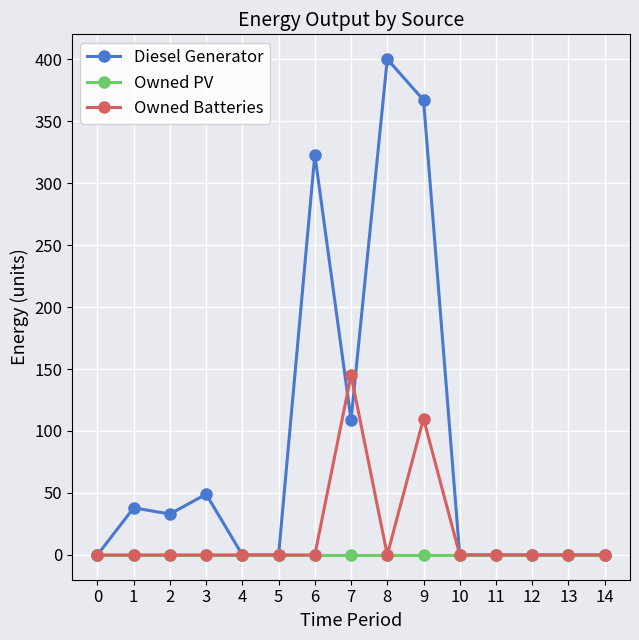

Is it true that Owned Batteries equals 94.3 at 6?

False